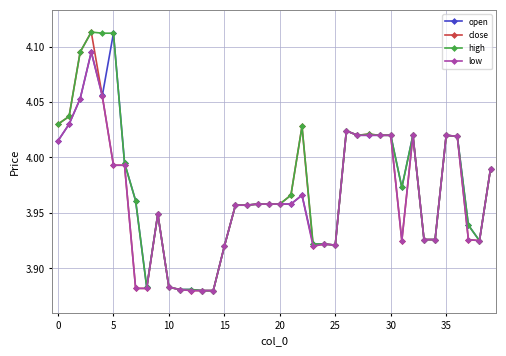

At how many categories does at least one series exceed 4?

15